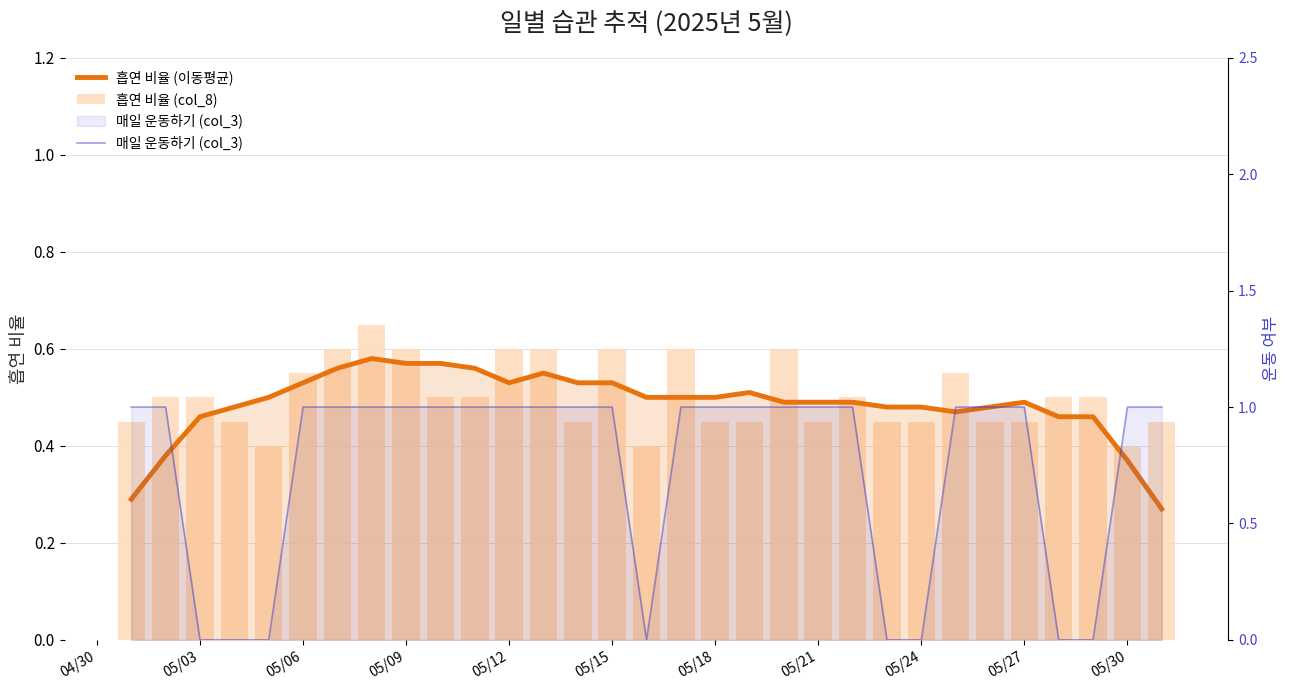

Count the 매일 운동하기 (col_3) values in the range 0 to 1.

31